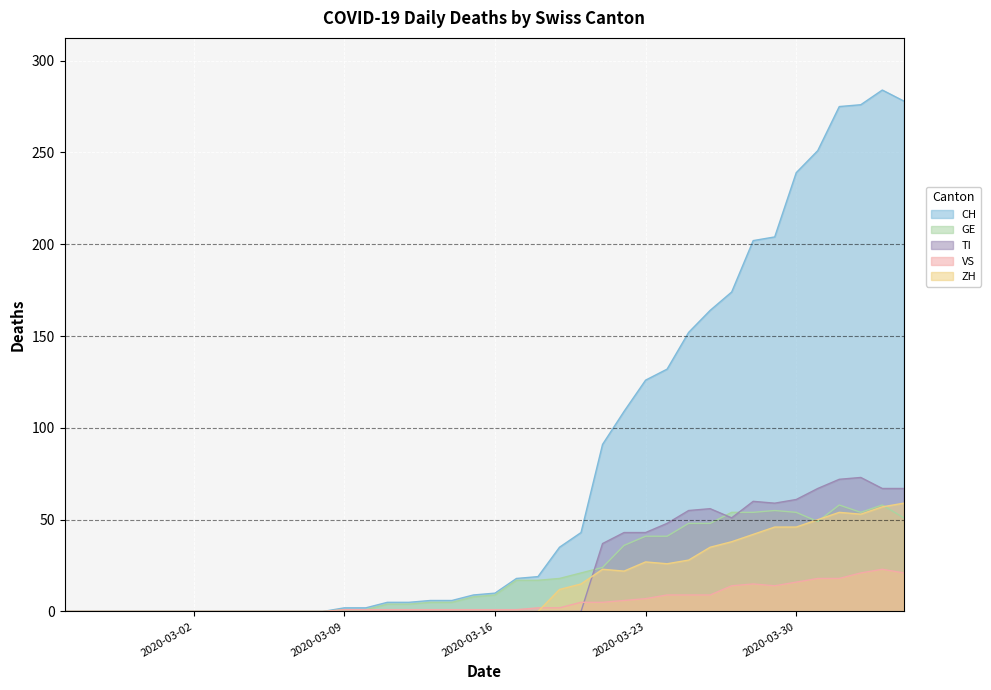

True or false: ZH has more than 0 interior local peaks.

True